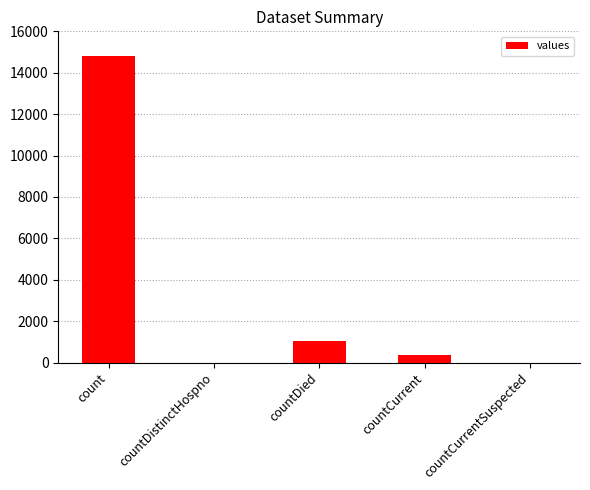

What is the sum of the values at count and countDistinctHospno?

14832